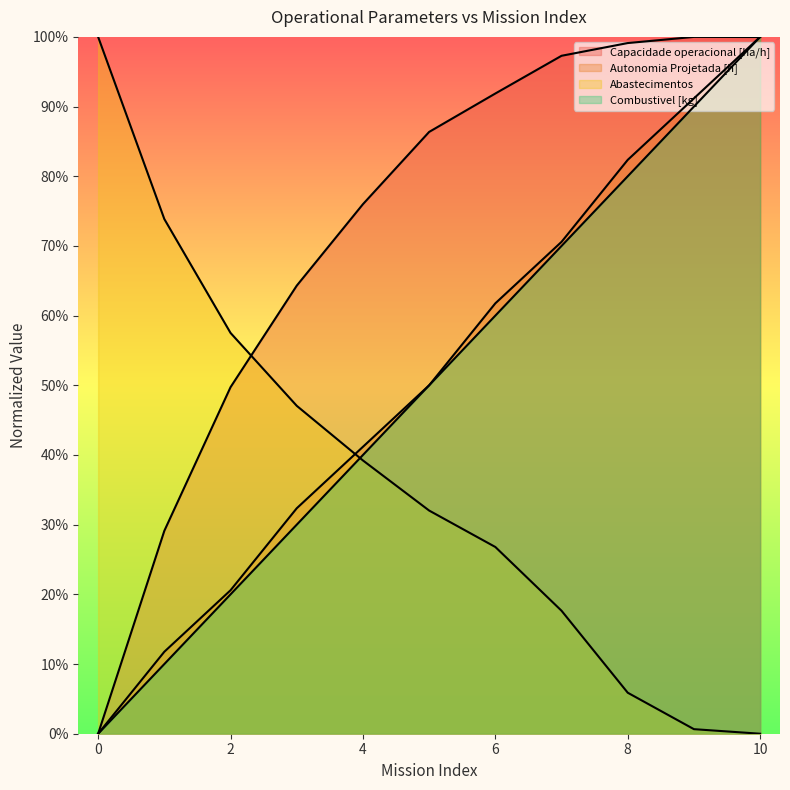

Which series has the widest spread of values?

Capacidade operacional [ha/h]